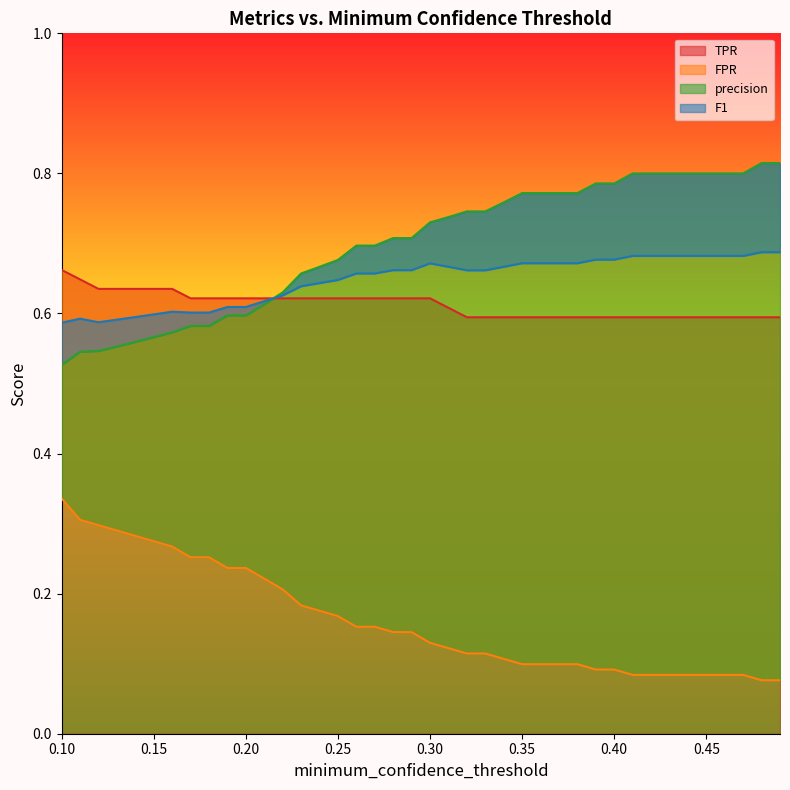

True or false: F1 and precision intersect in this chart.

True